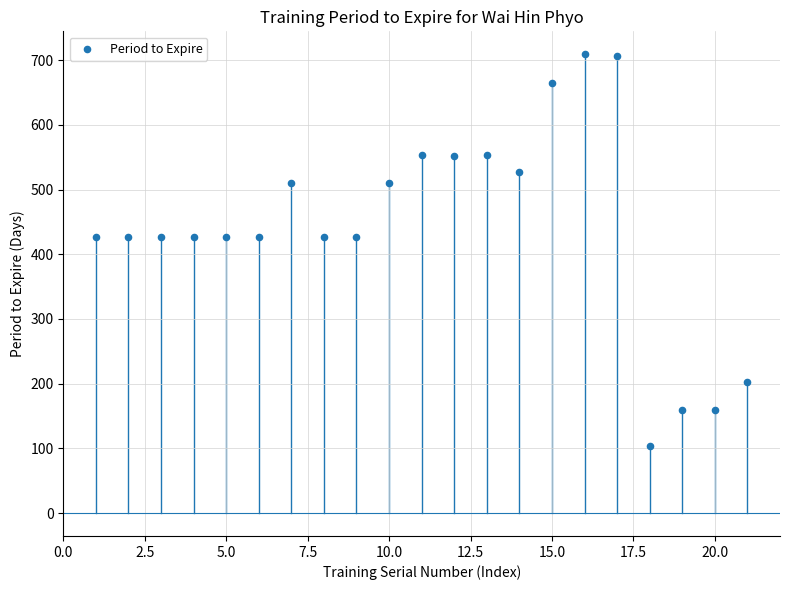

What is the range of Y values (max minus min)?

606